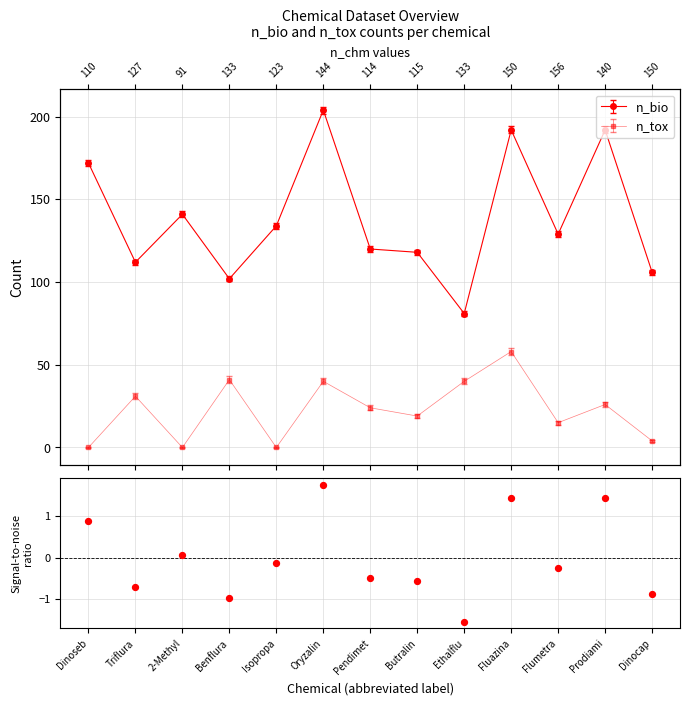

What is the change in value from Ethalflu to Prodiami?

+2.9